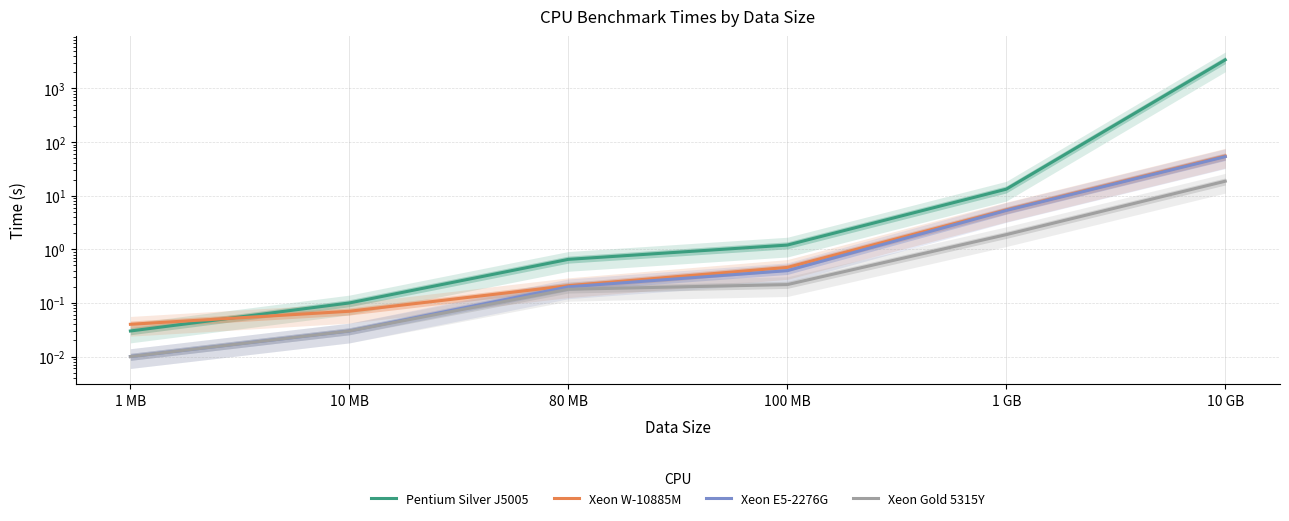

At how many categories does at least one series exceed 2808?

1